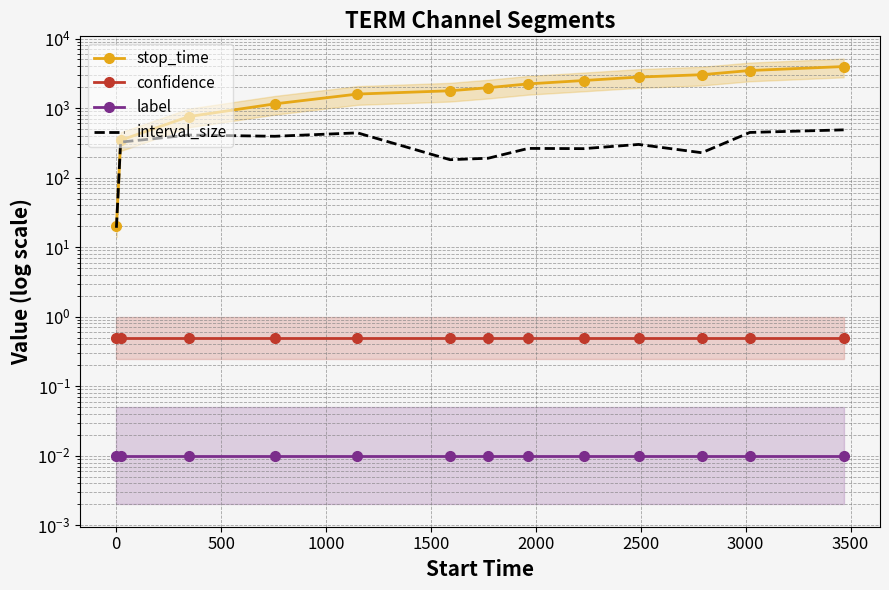

Which series has the widest spread of values?

stop_time